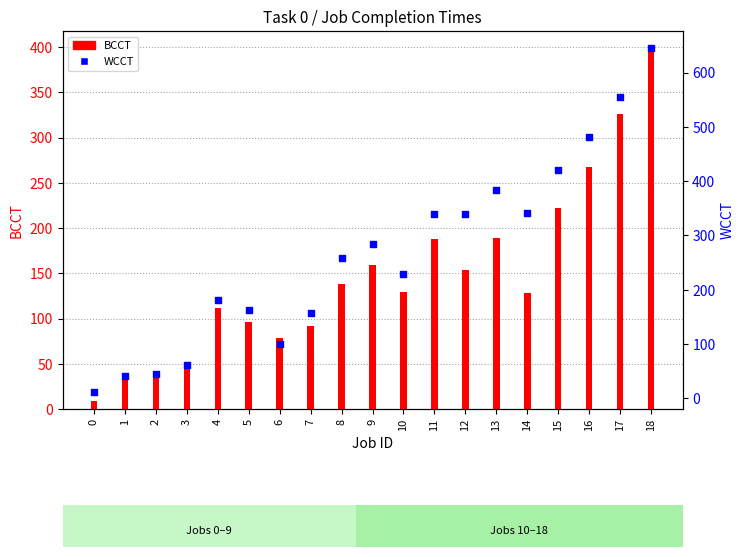

At which category is the sum across all series the highest?

18